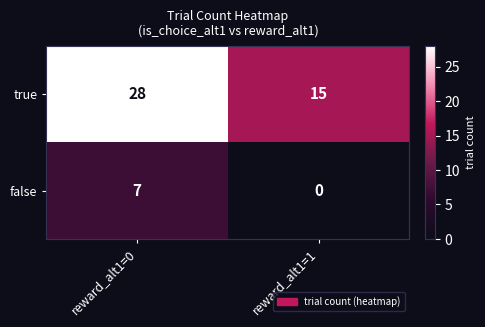

How many data points in false are less than 7?

1